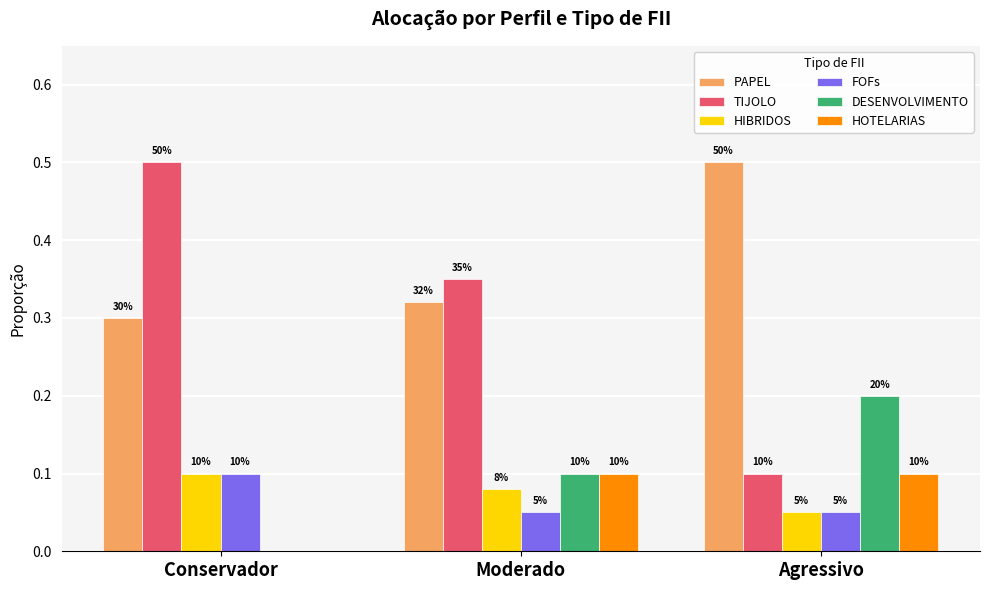

List the labels in order of PAPEL value, largest first.

Agressivo, Moderado, Conservador